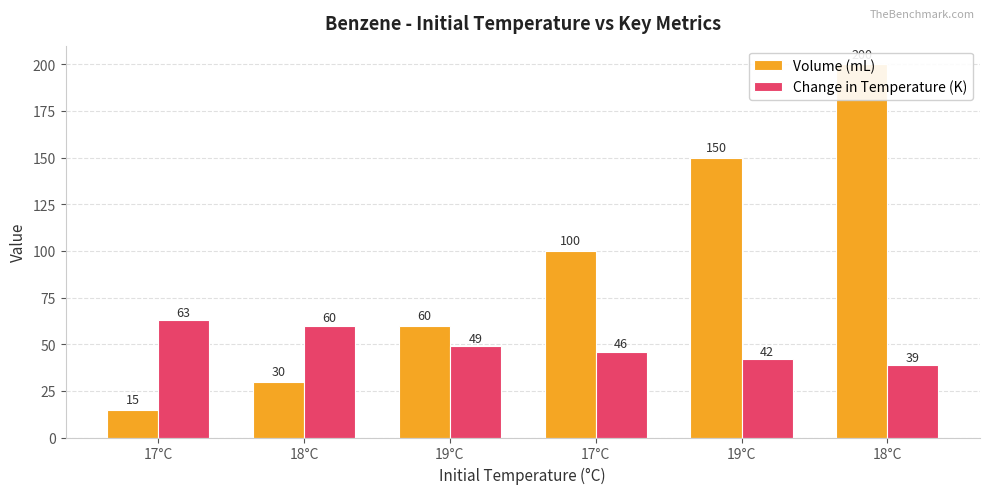

At how many categories does at least one series exceed 32?

6